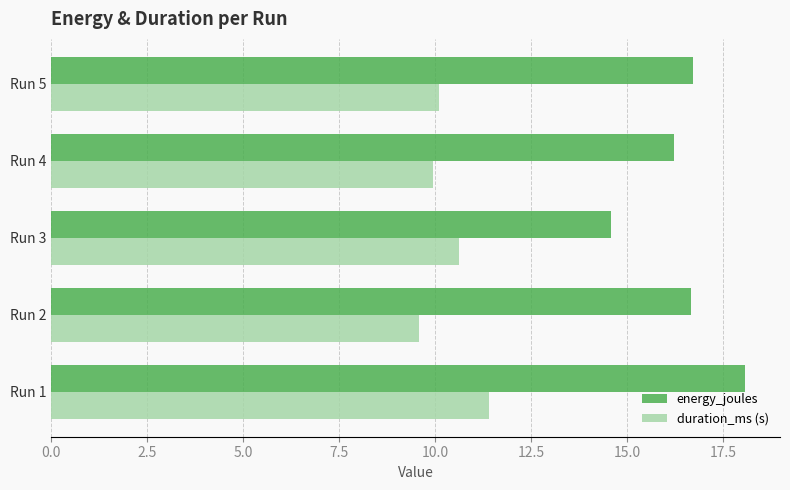

At how many categories does at least one series exceed 17?

1